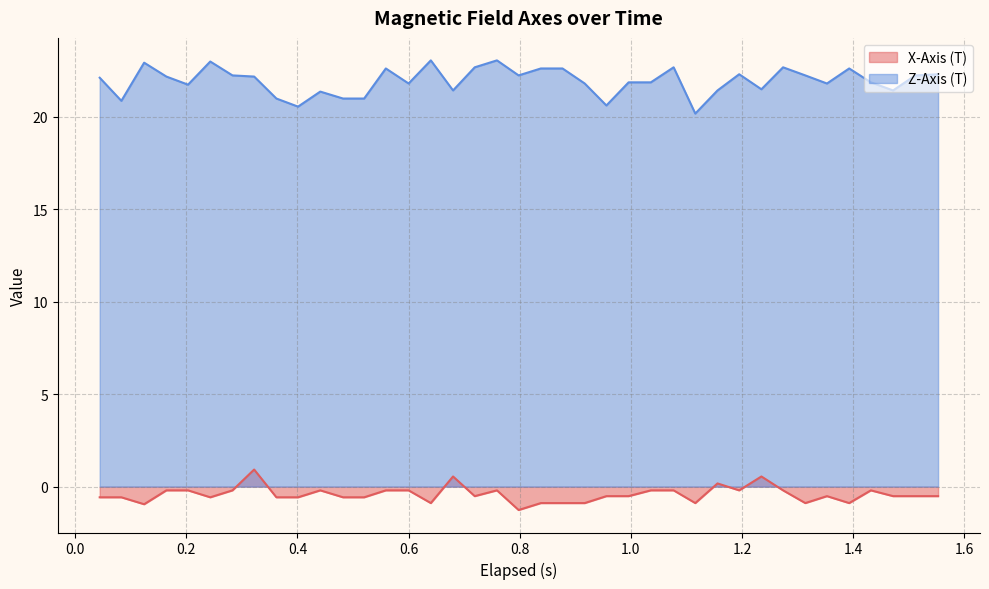

True or false: X-Axis (T) and Z-Axis (T) intersect in this chart.

False